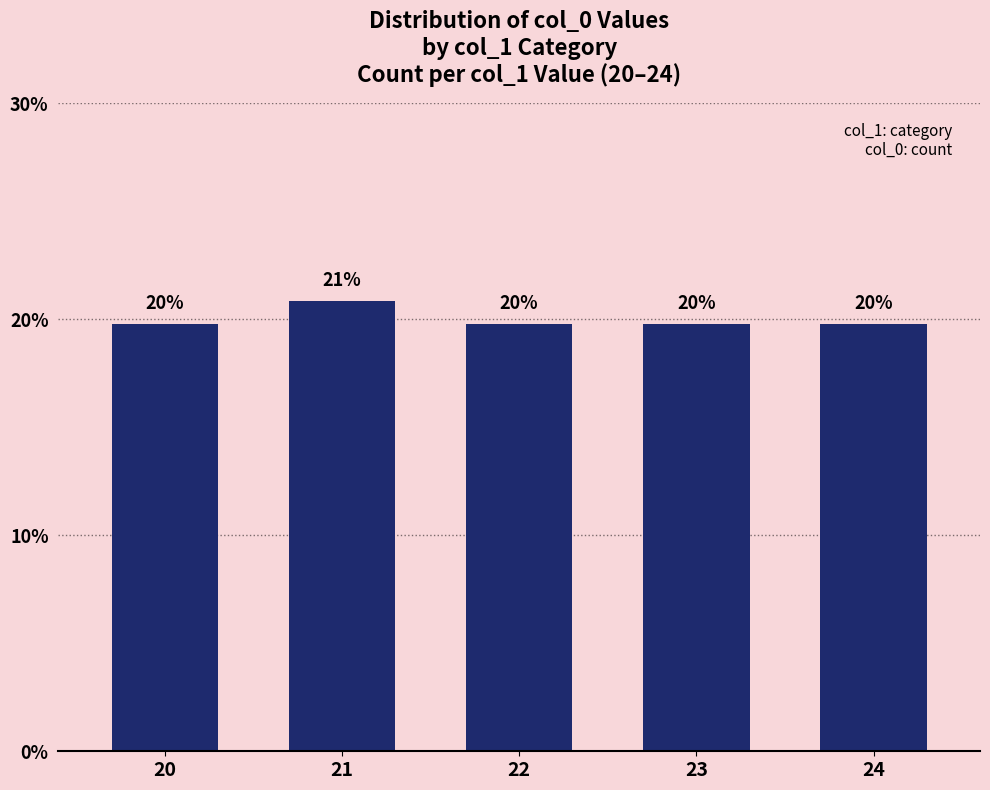

The chart shows a value of 20.8 at 21. True or false?

True